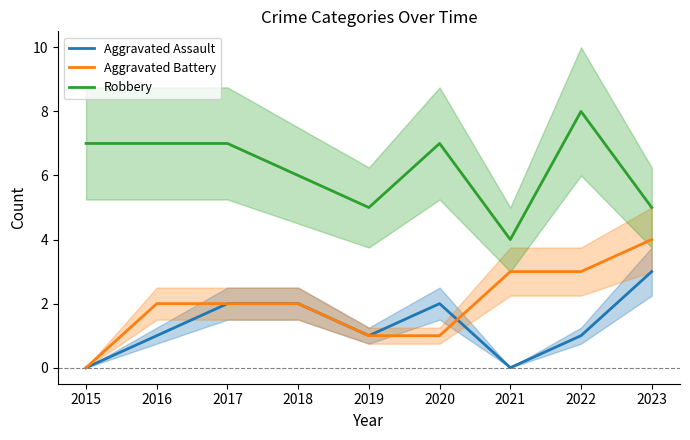

The value of Robbery at 2016 is 7. True or false?

True